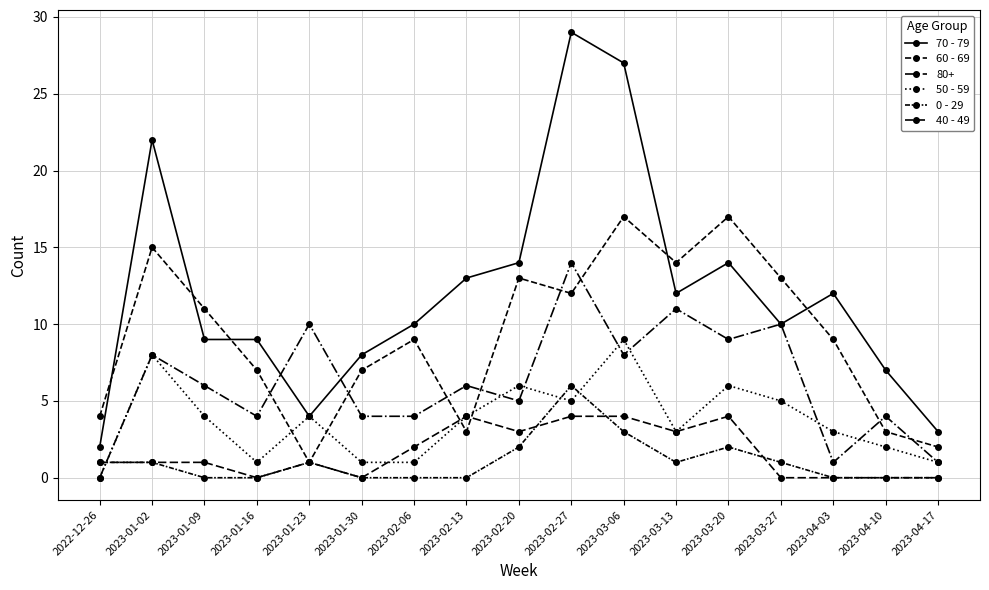

Is this an area chart (filled region under the line)?

No